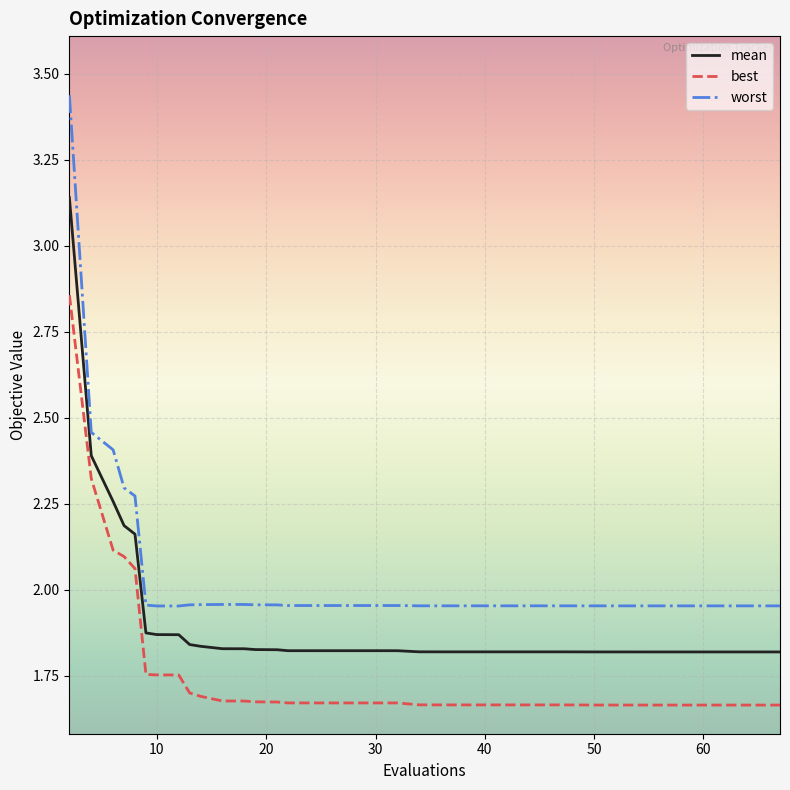

Which series has the largest total across all categories?

worst